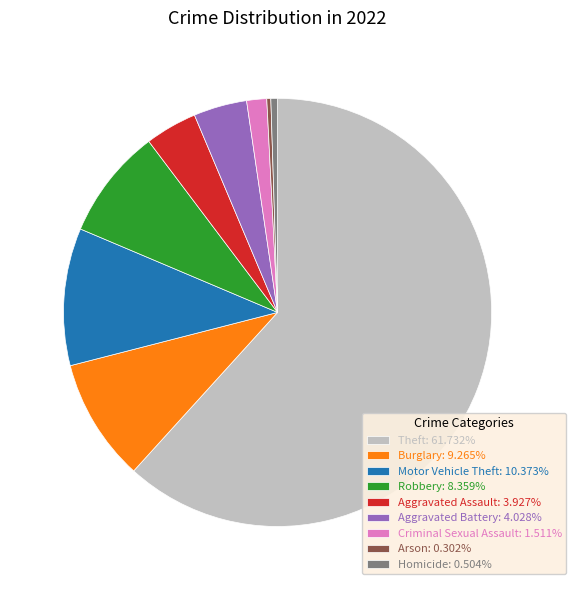

What is the ratio of the value at Aggravated Assault: 3.927% to the value at Burglary: 9.265%?

0.4